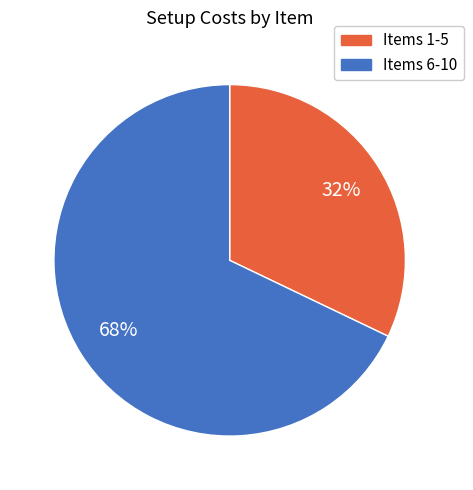

Does any single category account for the majority?

Yes